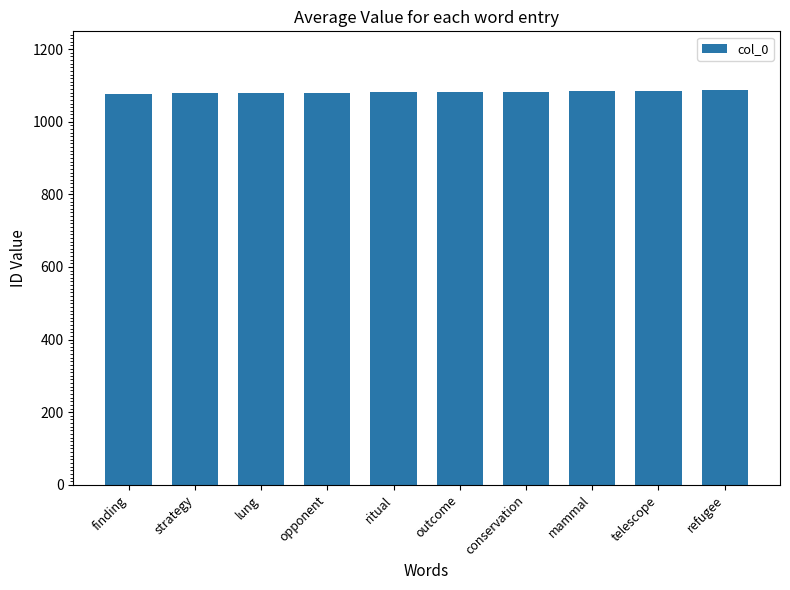

What is the value of the 9th bar from the left?

1085